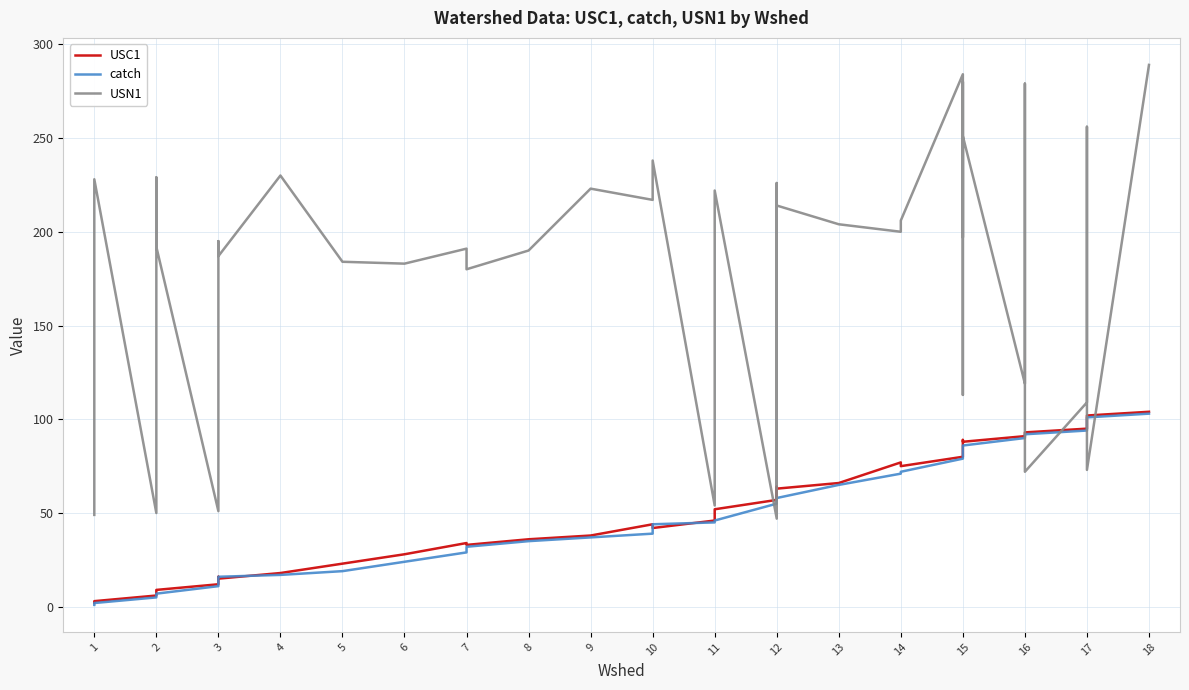

Is this an area chart (filled region under the line)?

No